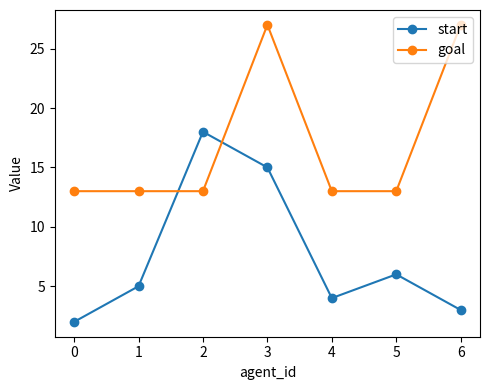

What is the average value of the goal series?

17